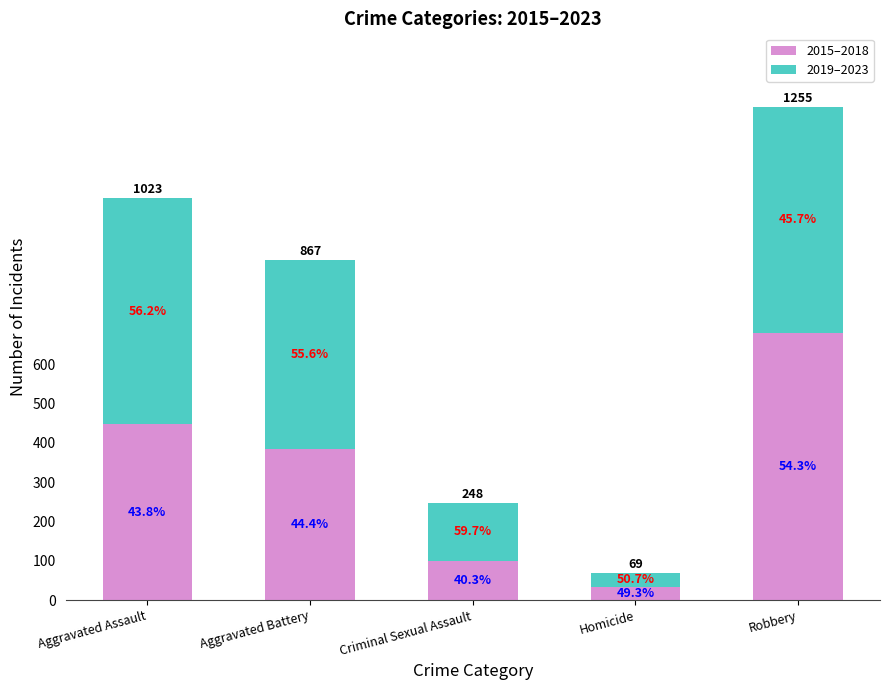

How many bars are there in total?

5